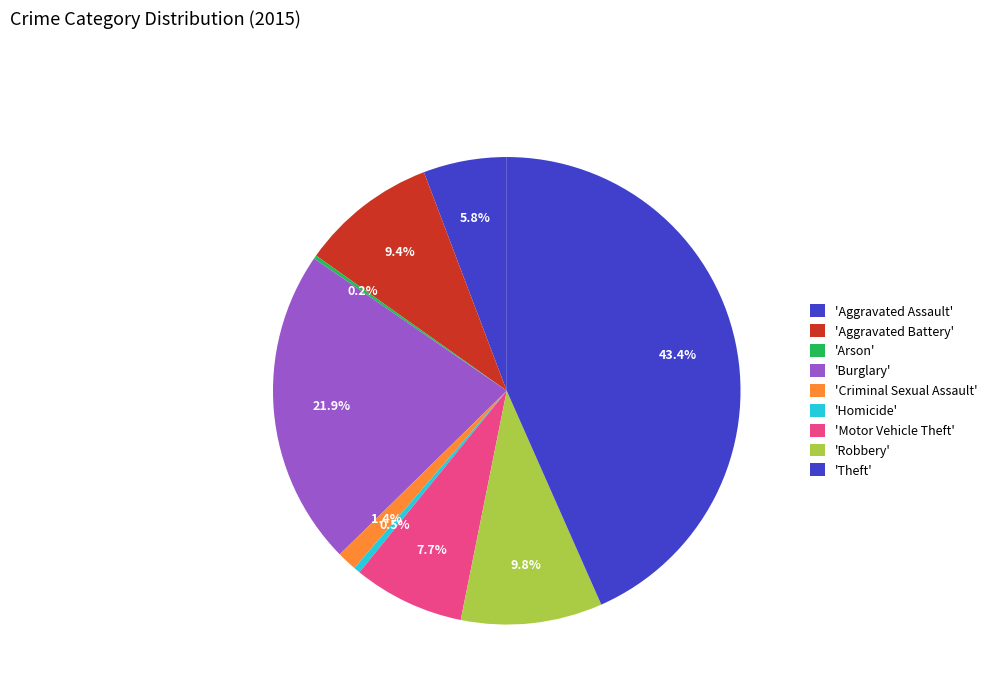

To the nearest percent, what is the difference between the largest and smallest slice percentages?

43%